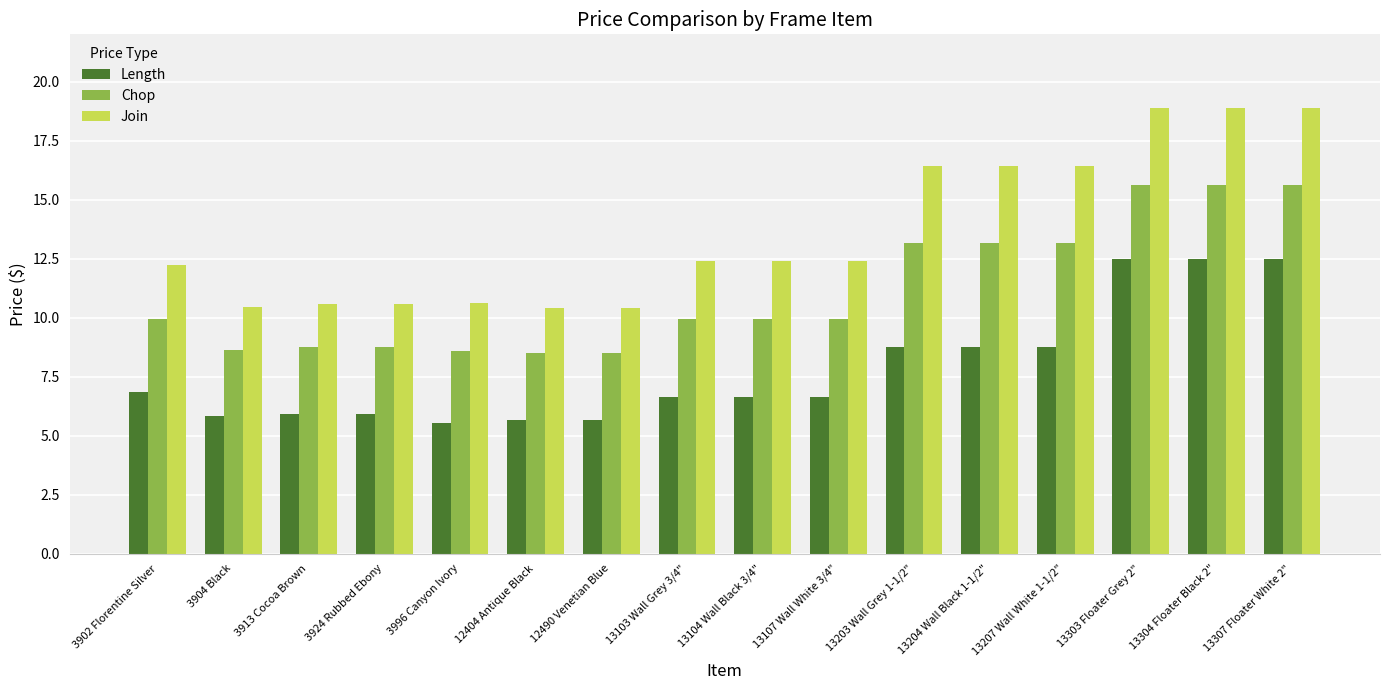

Is it true that Chop equals 13.5 at 12490 Venetian Blue?

False